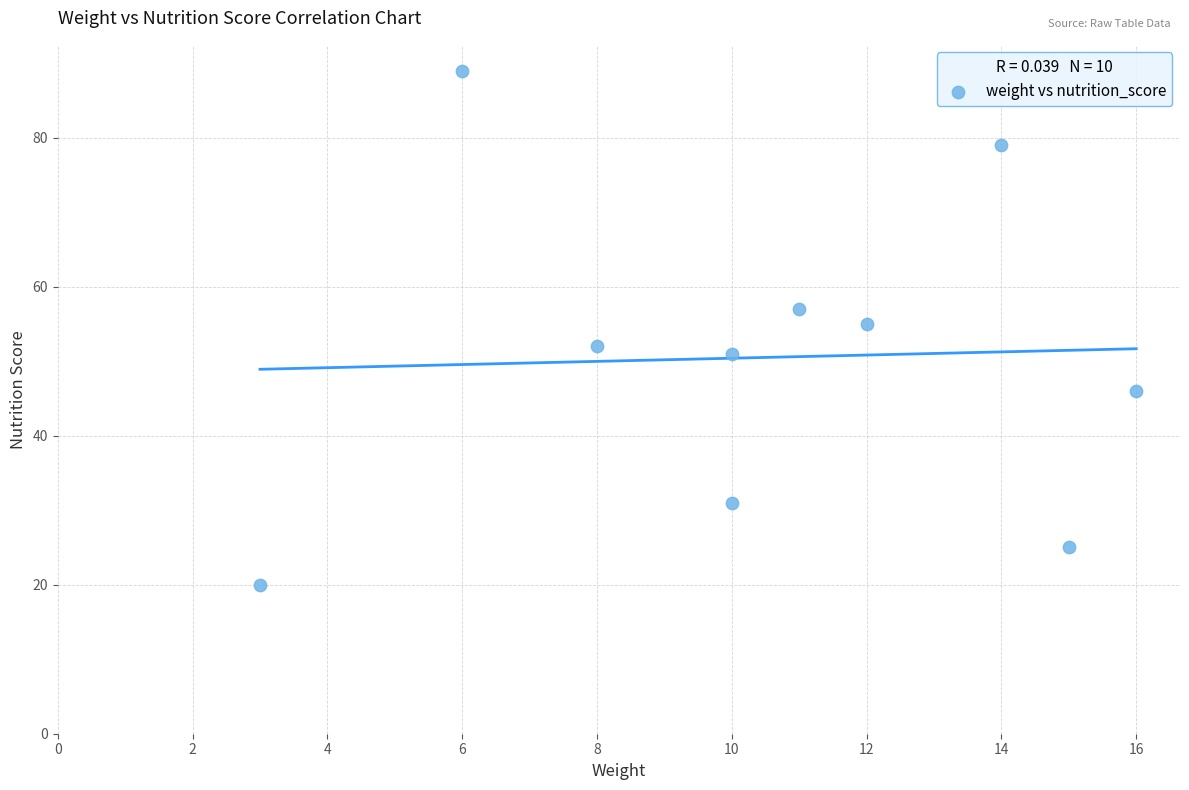

What is the range of Y values (max minus min)?

69